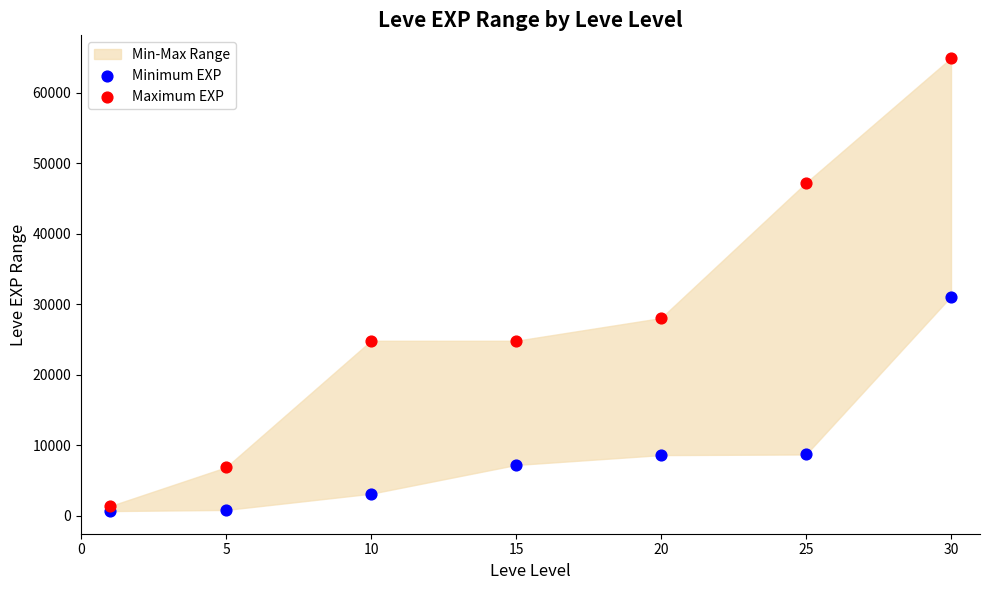

Across all series, what Y value is closest to 32770?

31070